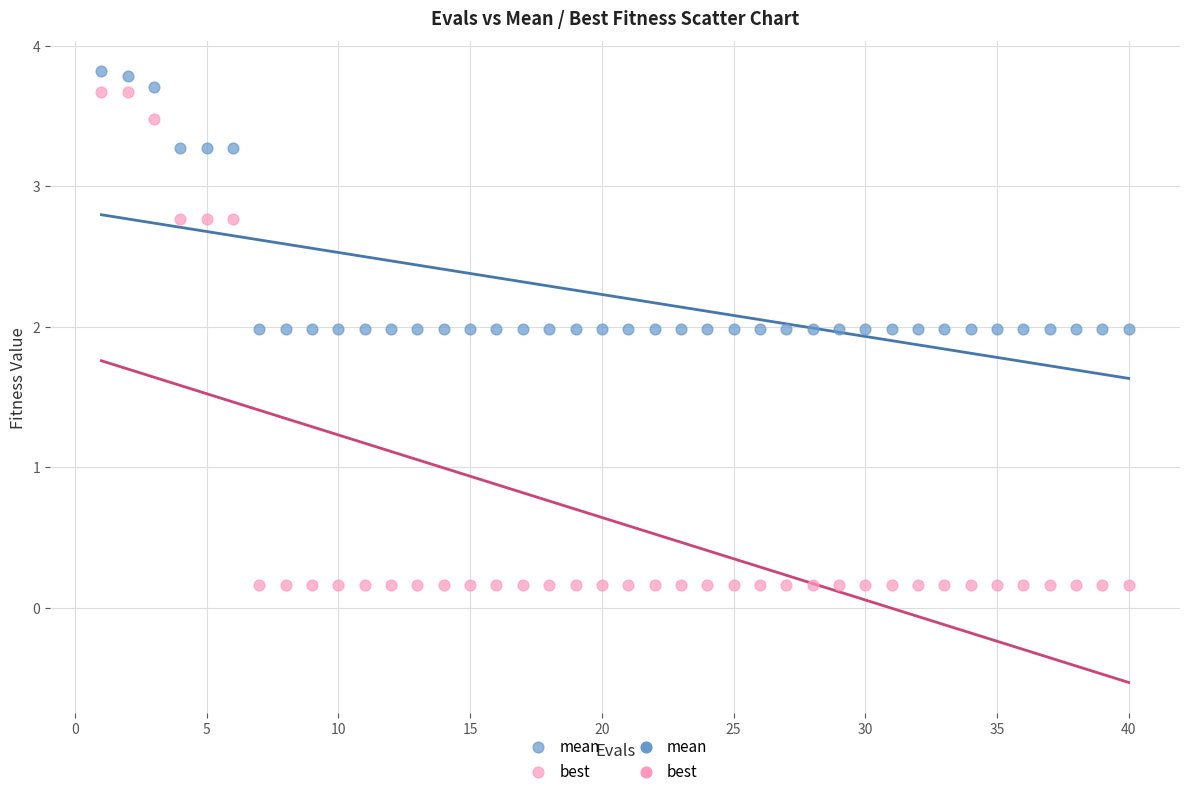

Across all data points, what is the range of Y values (max minus min)?

3.7